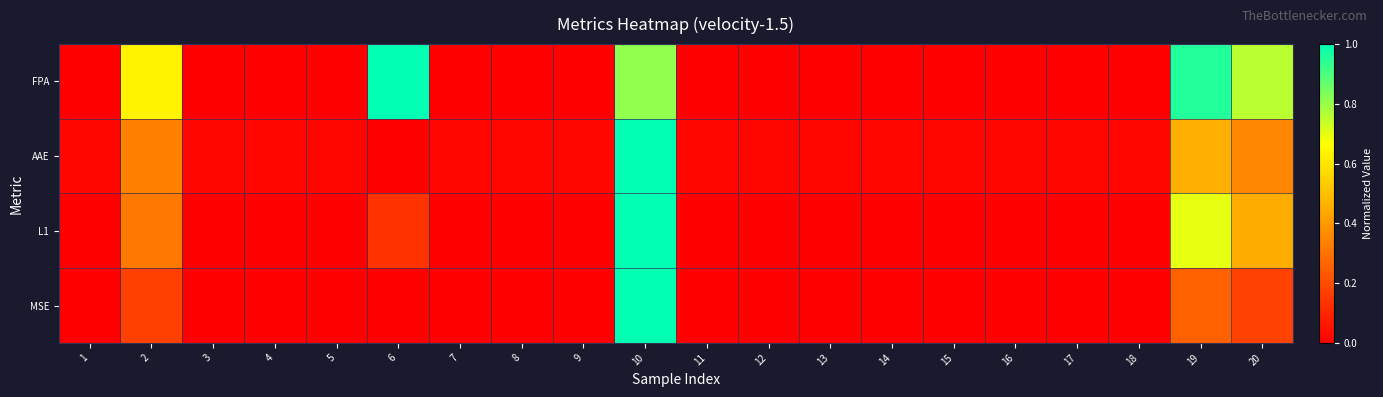

Which series has the largest range (max minus min)?

FPA